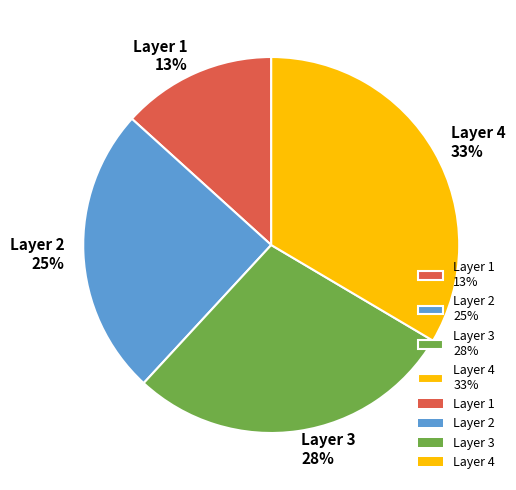

How many slices are in this pie chart?

4